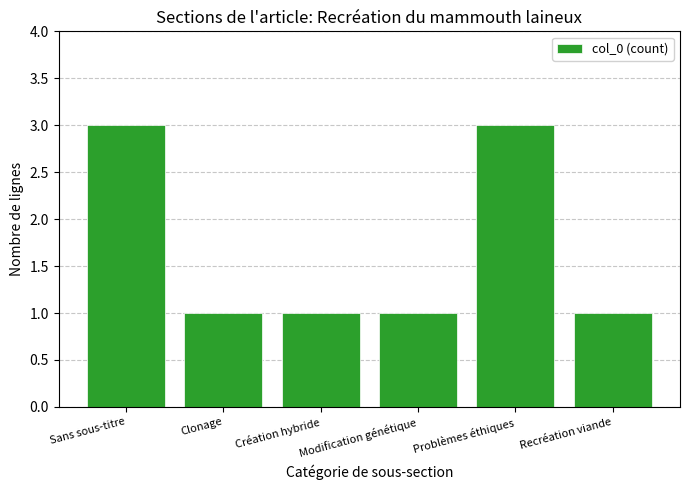

How many bars are there in total?

6